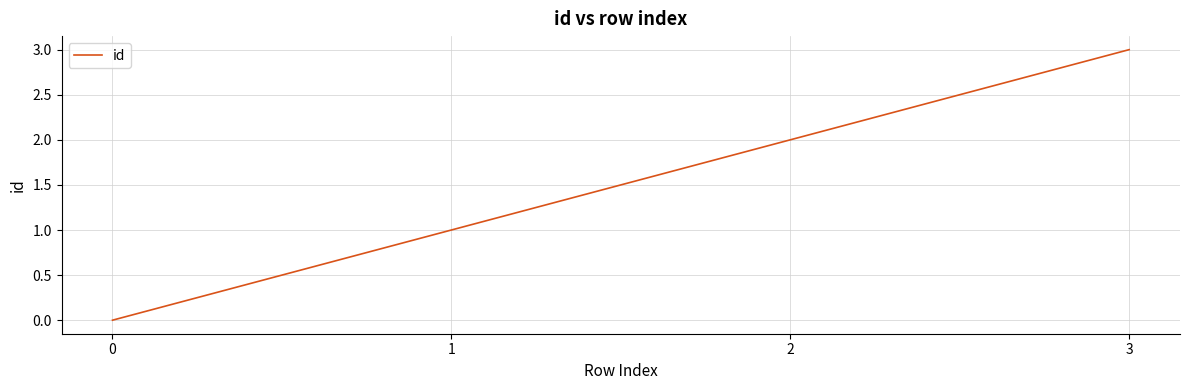

What is the difference between the maximum and minimum values?

3